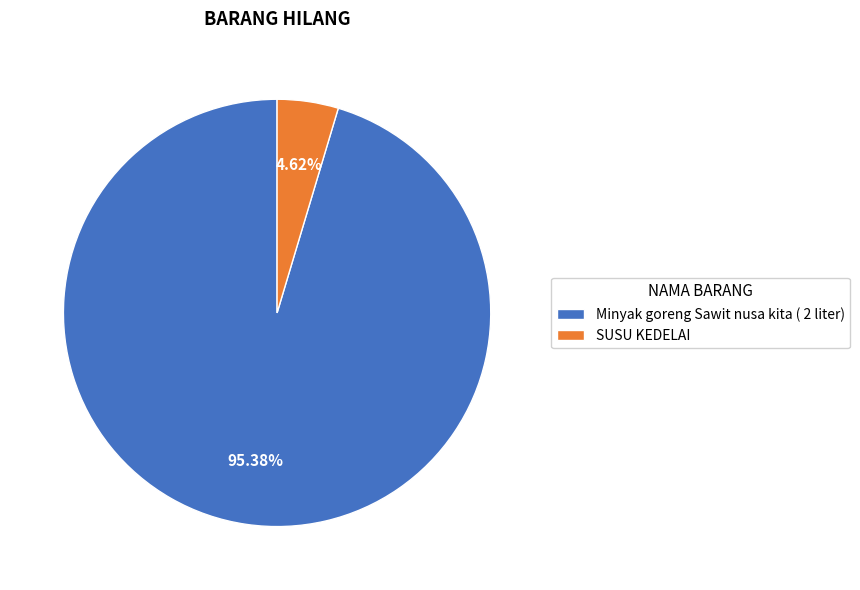

Is there a majority slice in this chart?

Yes